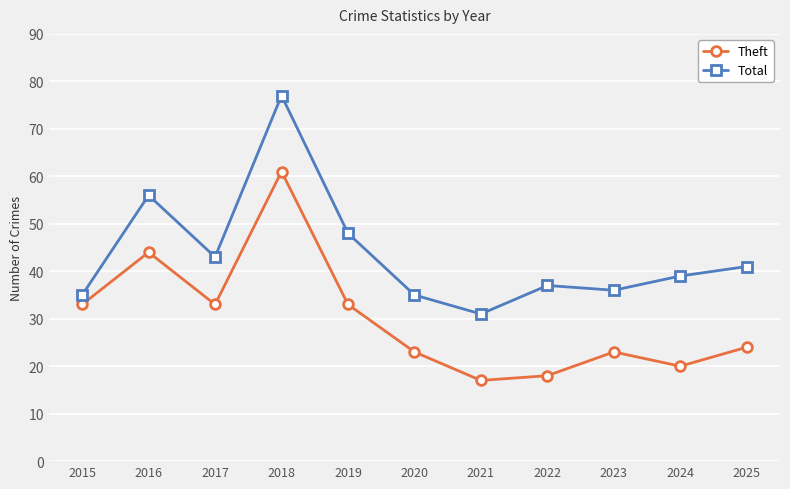

Is it true that Theft equals 17 at 2021?

True